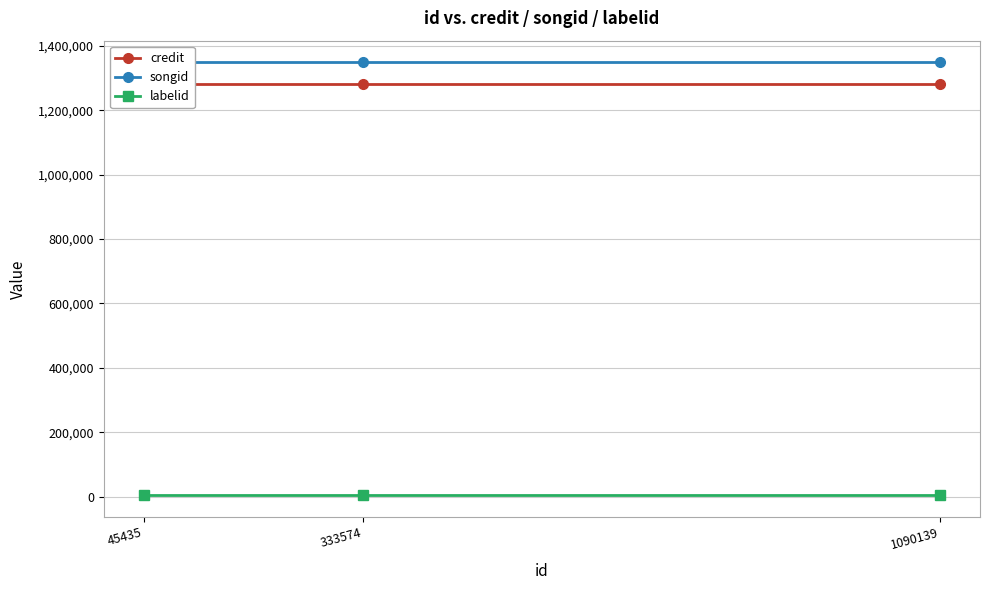

The value of songid at 333574 is 445813. True or false?

False